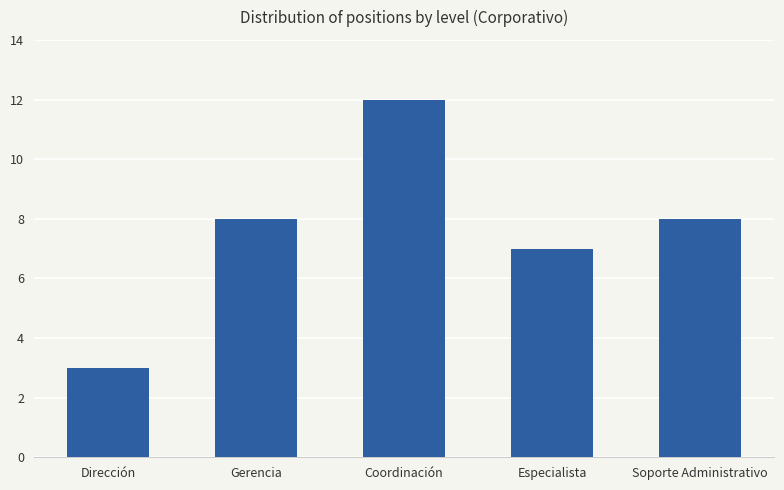

True or false: the data shows 12 at Coordinación.

True